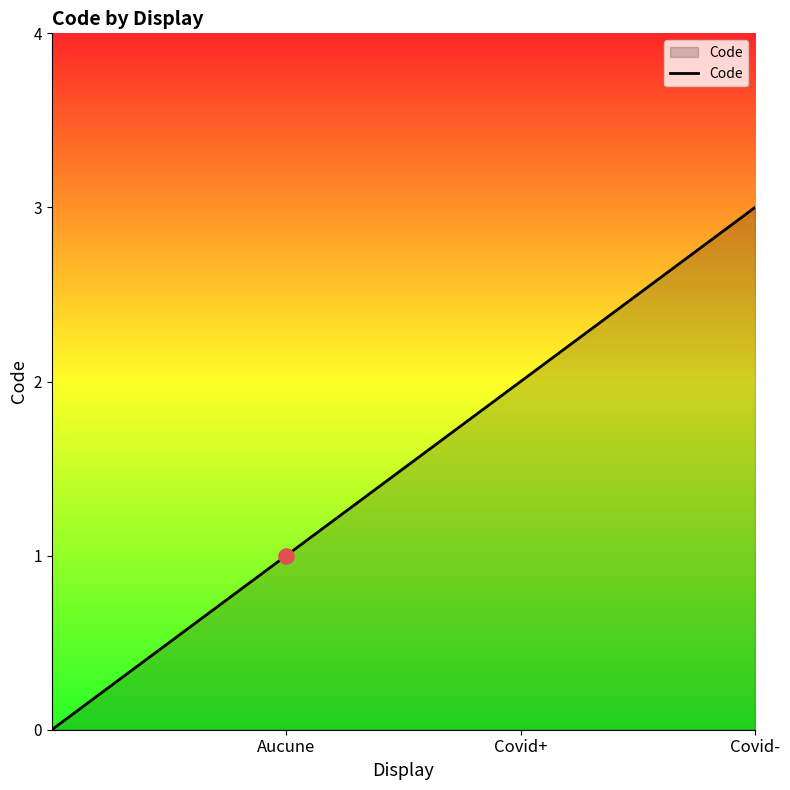

What is the sum of all values?

6